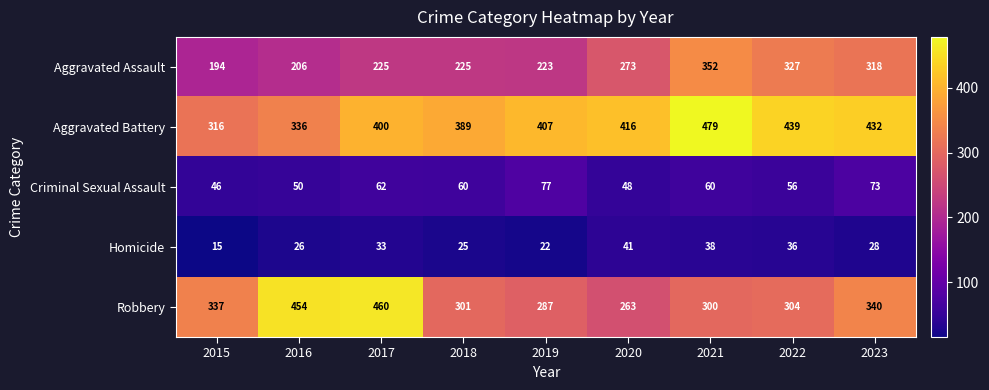

Count the number of categories in the chart.

9